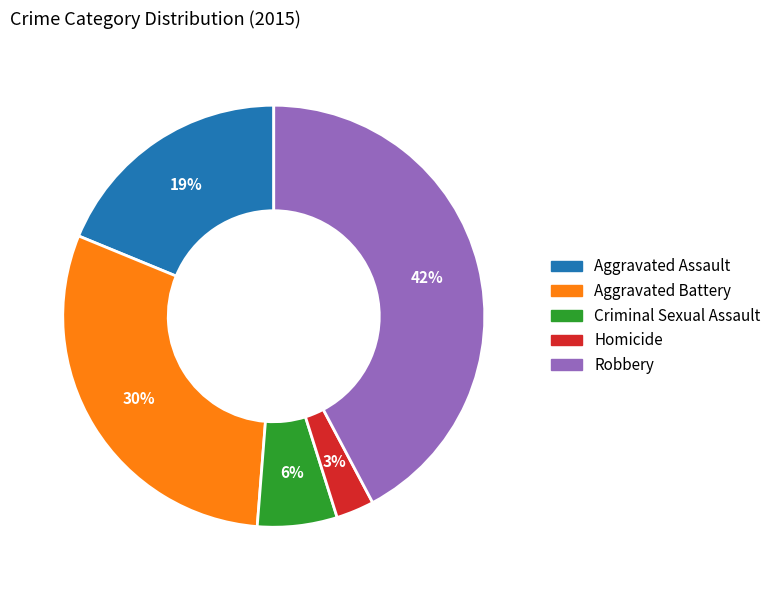

Do Aggravated Assault and Criminal Sexual Assault together represent more than half of the pie?

No